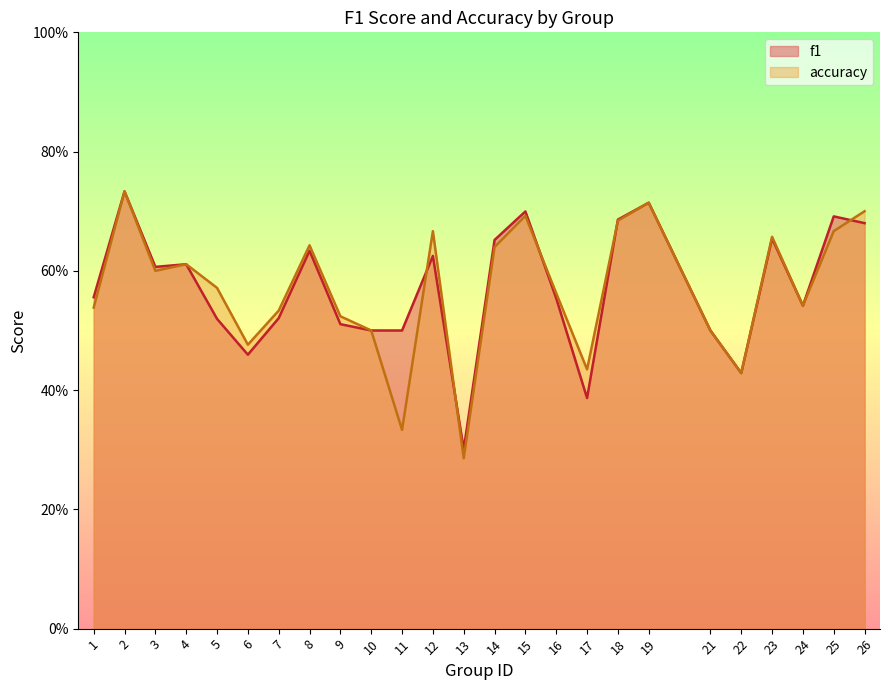

What is the sum of the accuracy values at 25 and 2?

1.4